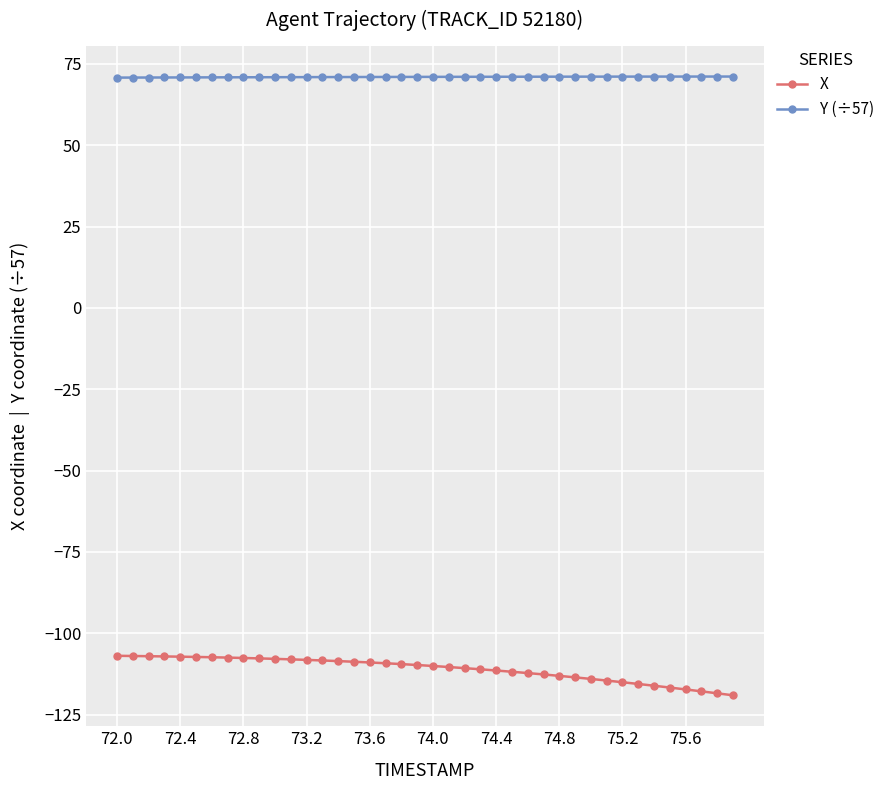

True or false: Y (÷57) and X cross at least once.

False